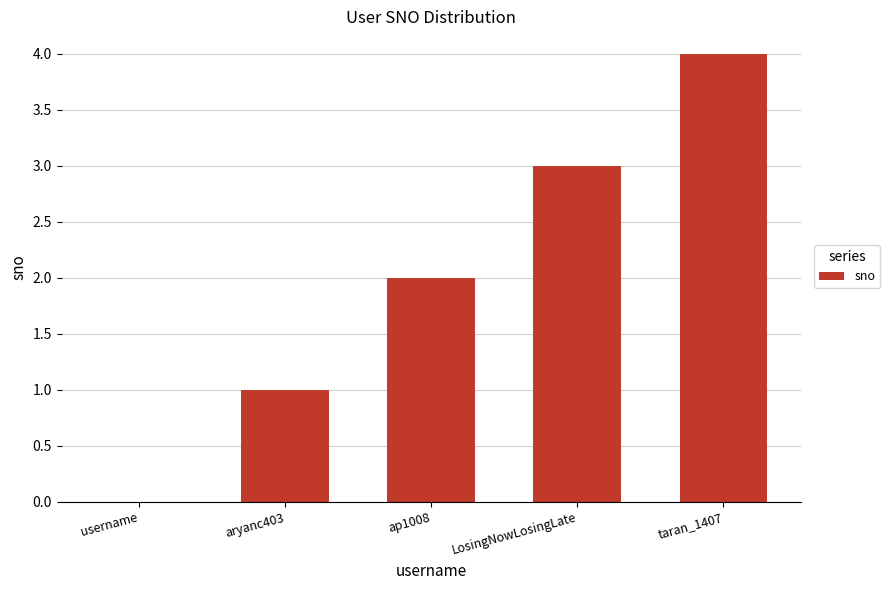

What is the greatest value displayed?

4